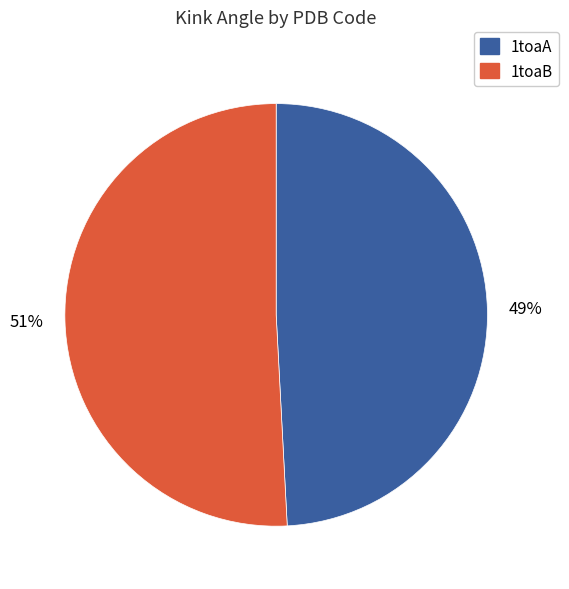

To the nearest percent, what percentage of the pie is 1toaA?

49%